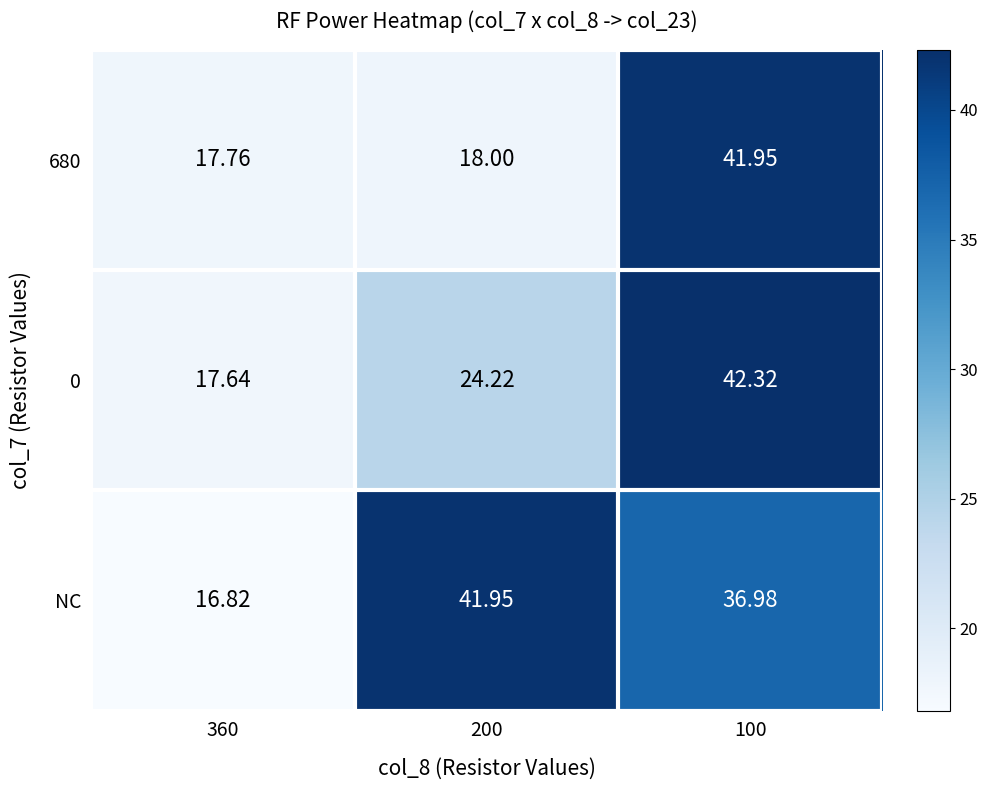

How many data points does each series have?

3